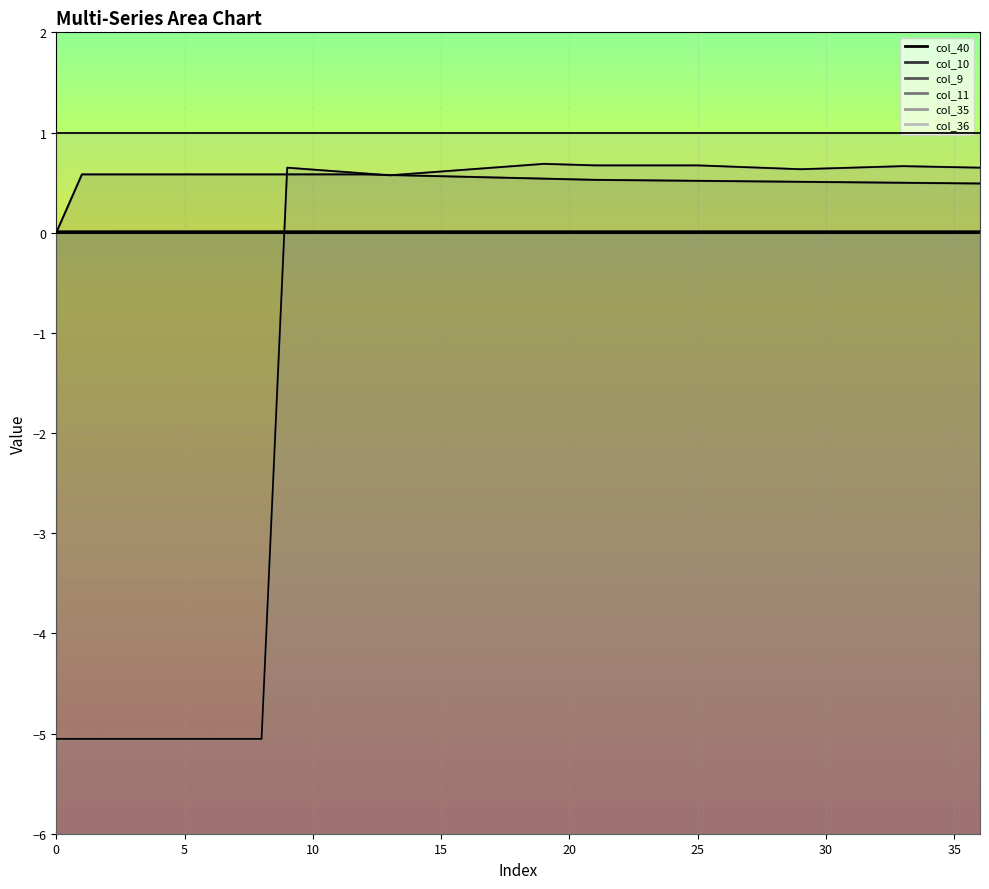

At which category is the sum across all series the highest?

9